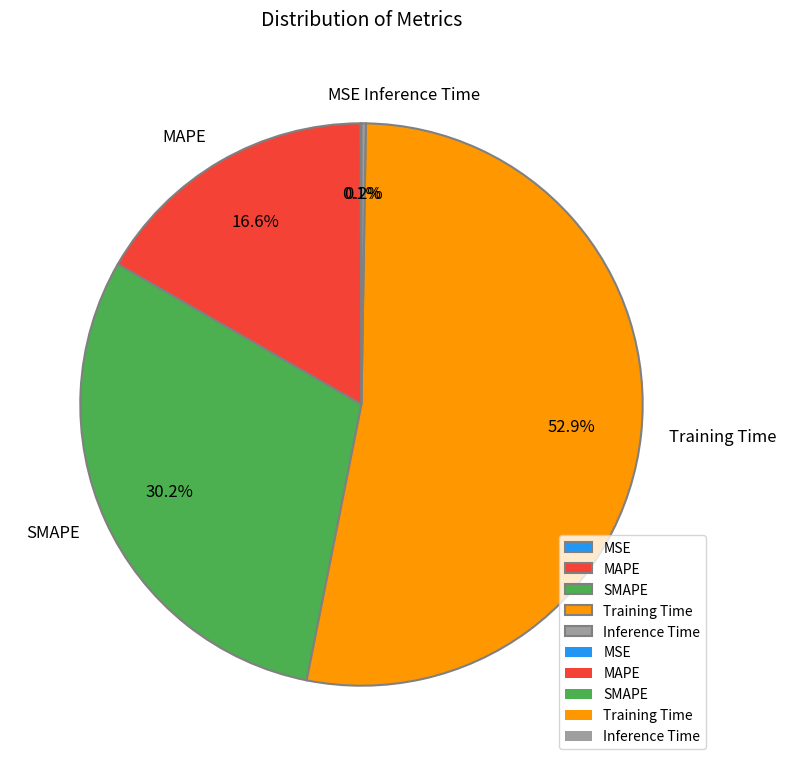

What percentage is the MAPE slice, to the nearest percent?

17%